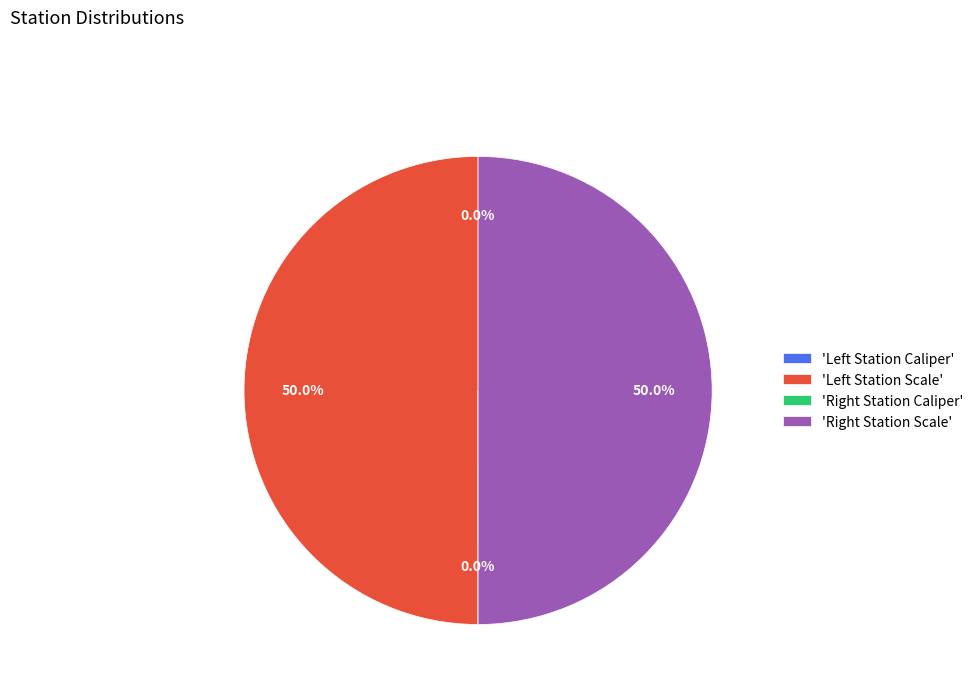

Is there a majority slice in this chart?

No